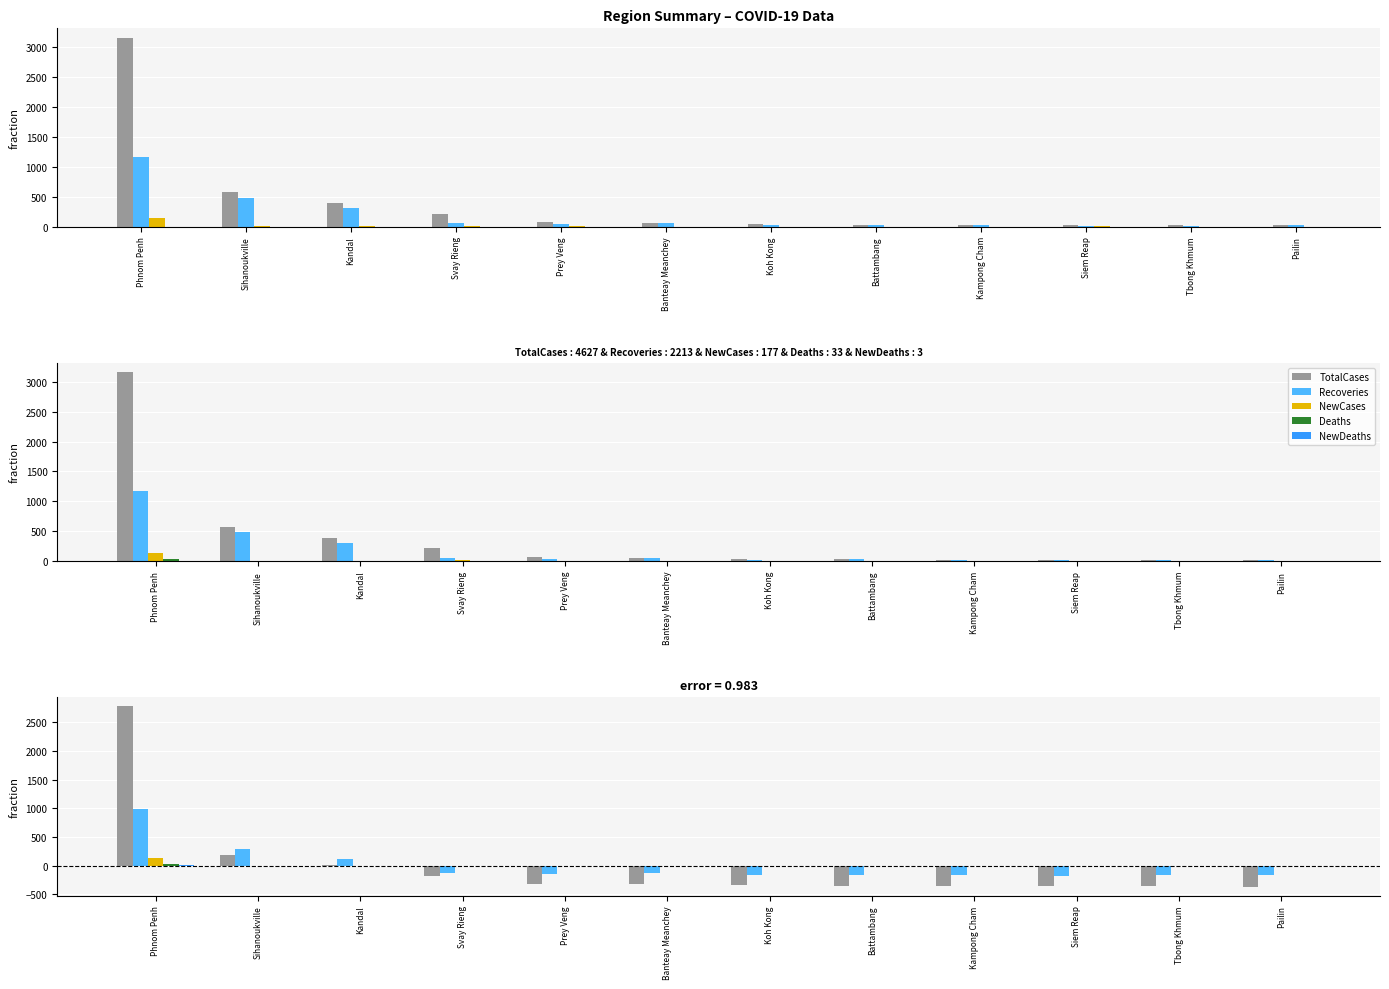

At which label is NewCases closest to 56?

Svay Rieng